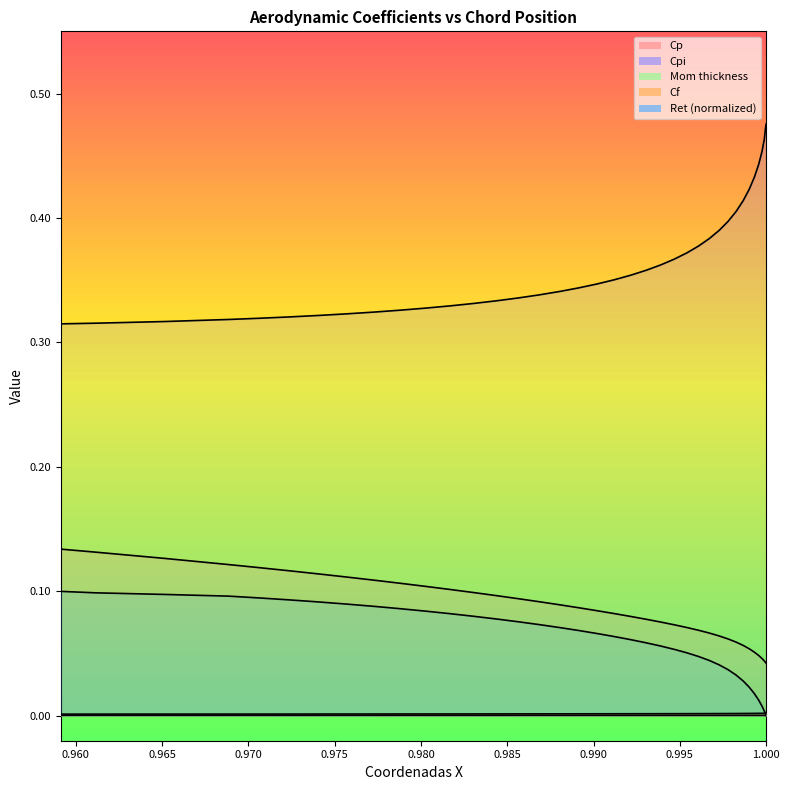

What is the average value of the Ret series?

0.1